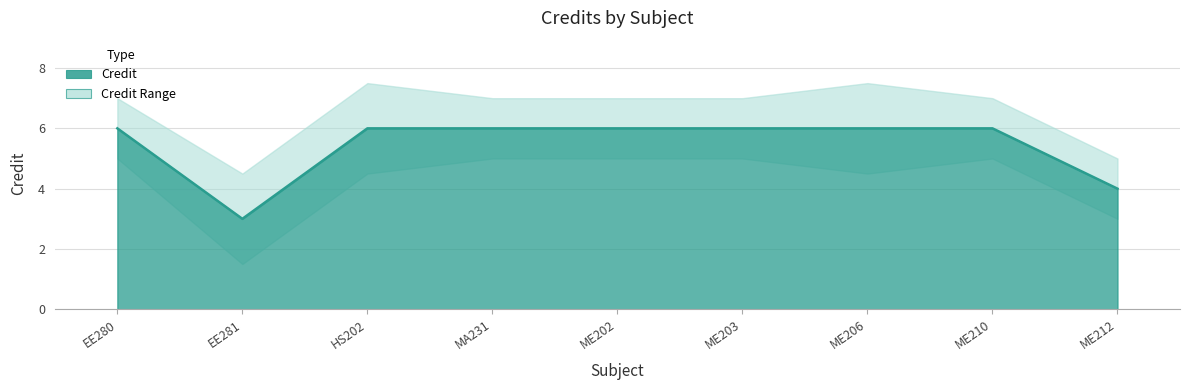

Which has a higher value, EE280 or MA231?

EE280